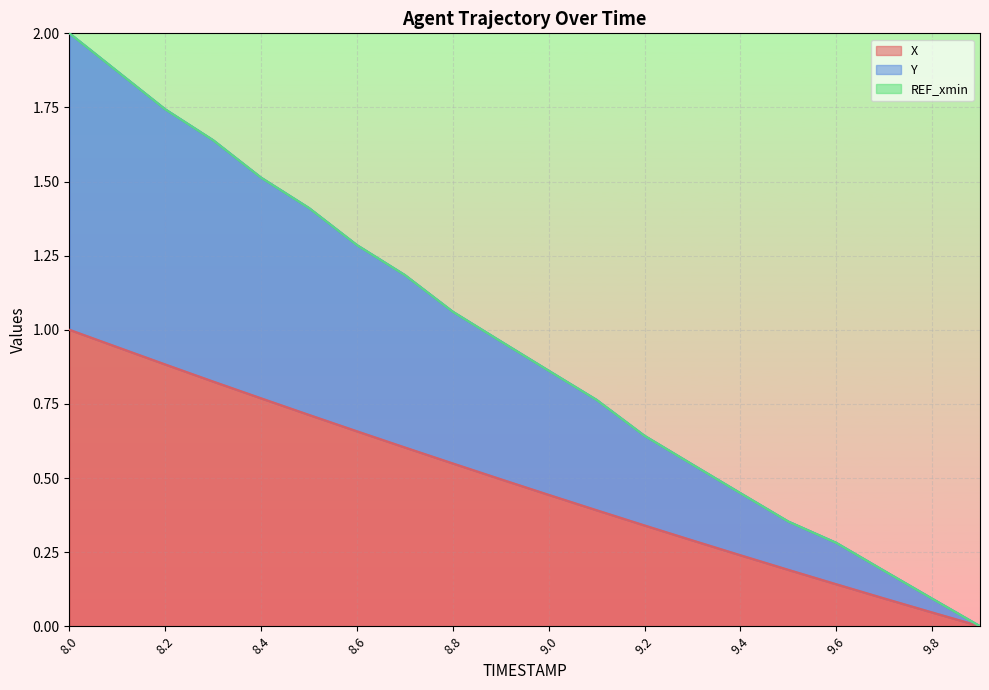

What is the value of the Y point at the 4th from the left?

1.6